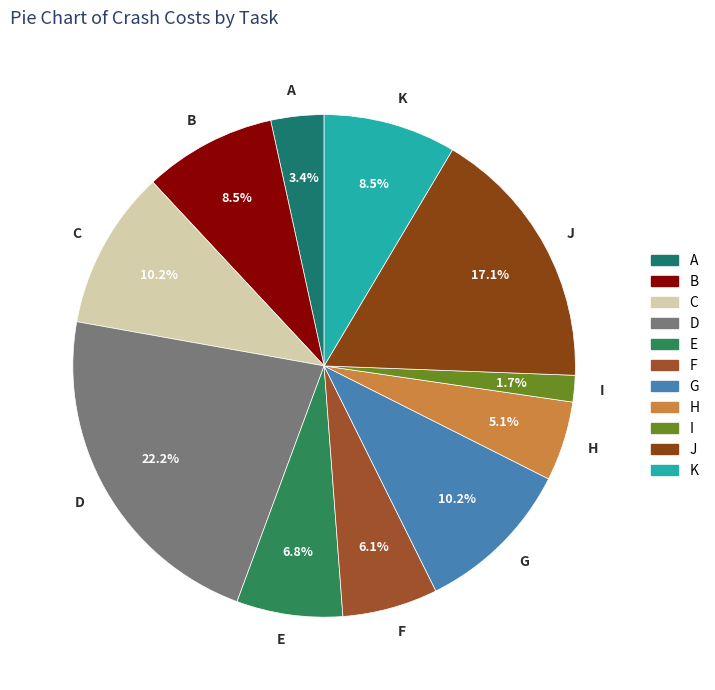

How many segments does this pie chart have?

11